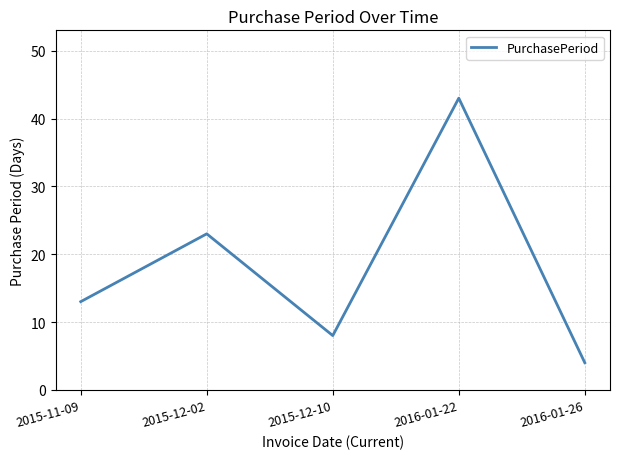

What is the difference between the maximum and minimum values?

39